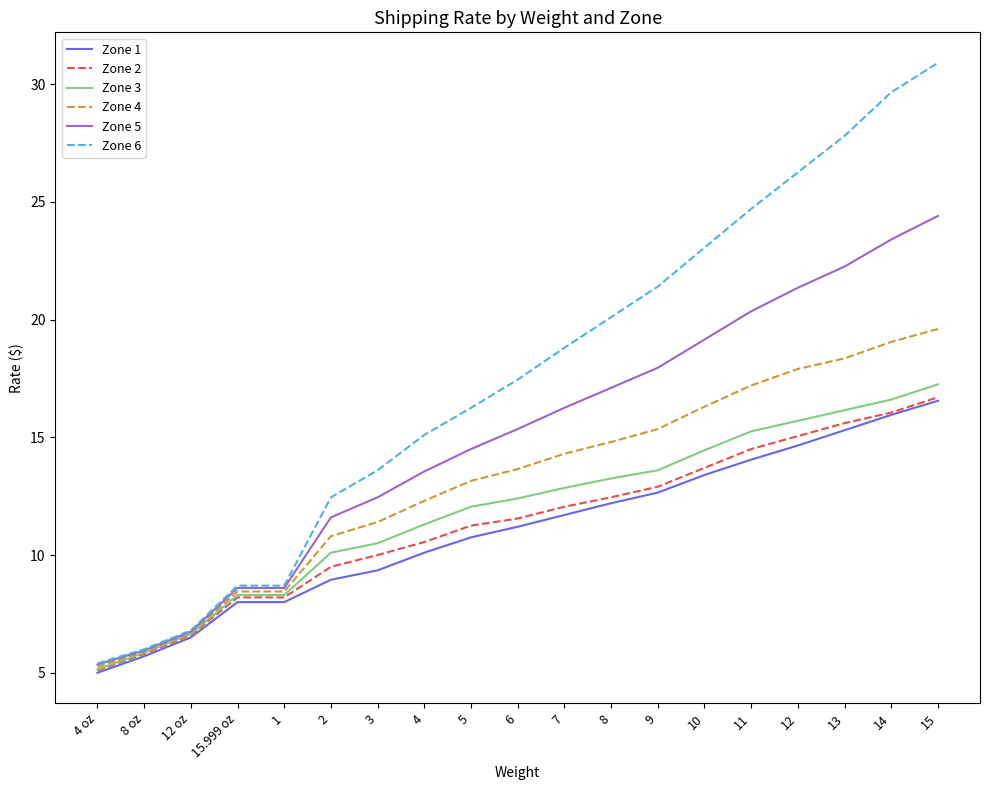

Which category has the lowest value across all series?

4 oz